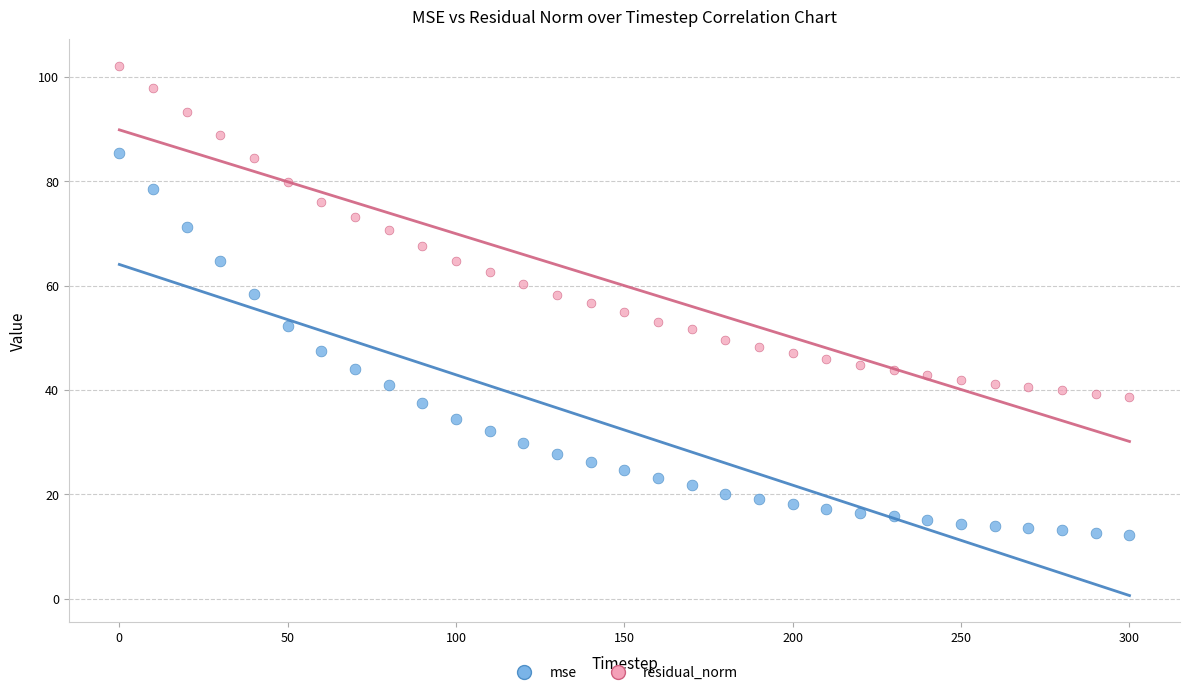

Which series has the largest Y range (max minus min)?

mse